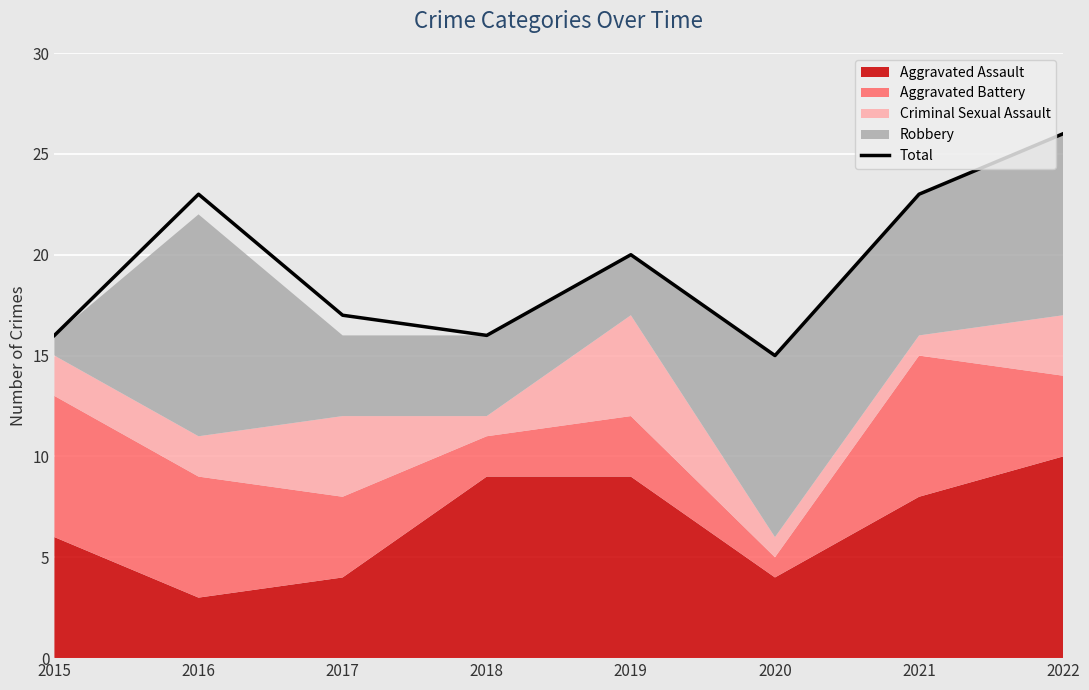

The Total series shows 16 at 2018. True or false?

True